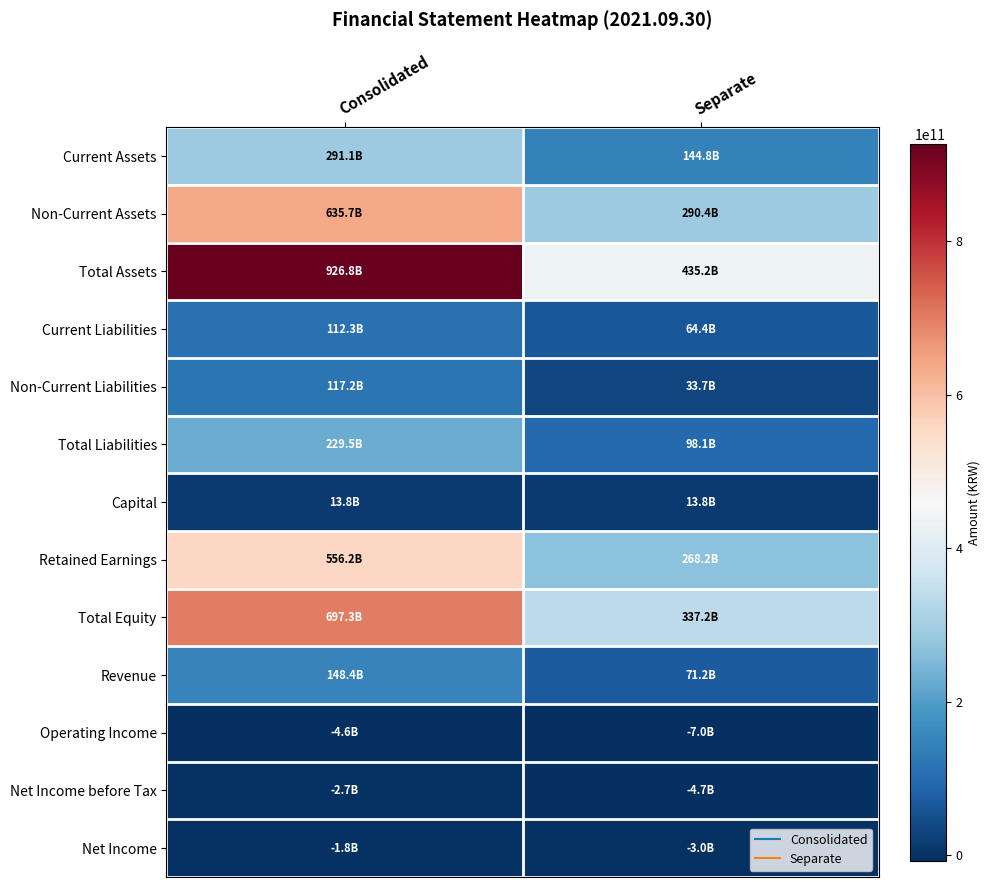

Reading left to right, list all the values displayed in this chart.

Current Assets: Consolidated=291146660719	Separate=144806031242
Non-Current Assets: Consolidated=635666563998	Separate=290419538519
Total Assets: Consolidated=926813224717	Separate=435225569761
Current Liabilities: Consolidated=112330399226	Separate=64390300756
Non-Current Liabilities: Consolidated=117166772620	Separate=33677005536
Total Liabilities: Consolidated=229497171846	Separate=98067306292
Capital: Consolidated=13821795600	Separate=13821795600
Retained Earnings: Consolidated=556227814051	Separate=268159298840
Total Equity: Consolidated=697316052871	Separate=337158263469
Revenue: Consolidated=148446937285	Separate=71166964198
Operating Income: Consolidated=-4592521282	Separate=-6968155386
Net Income before Tax: Consolidated=-2684955937	Separate=-4675971380
Net Income: Consolidated=-1764972910	Separate=-3026248052